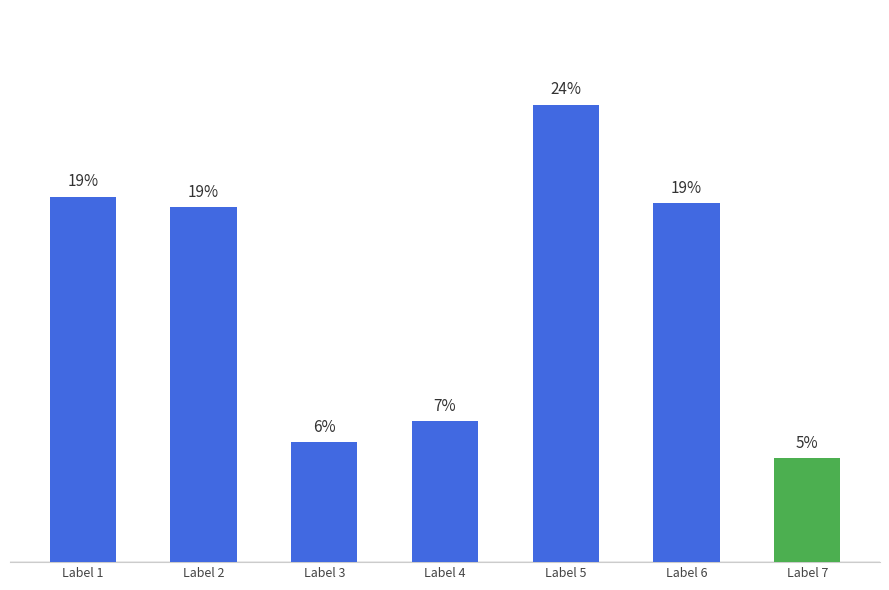

What is the greatest value displayed?

1077228